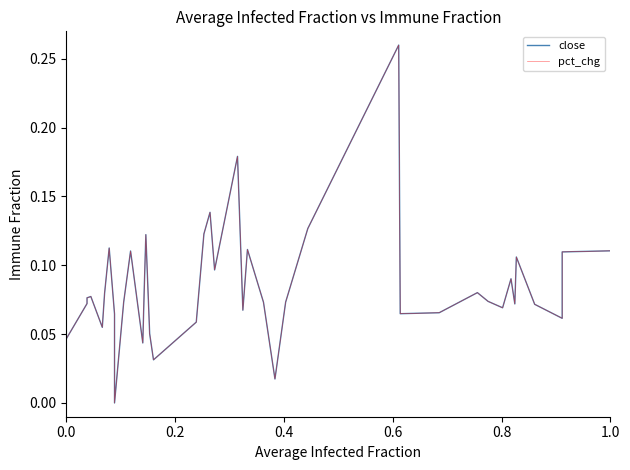

True or false: pct_chg and close cross at least once.

False